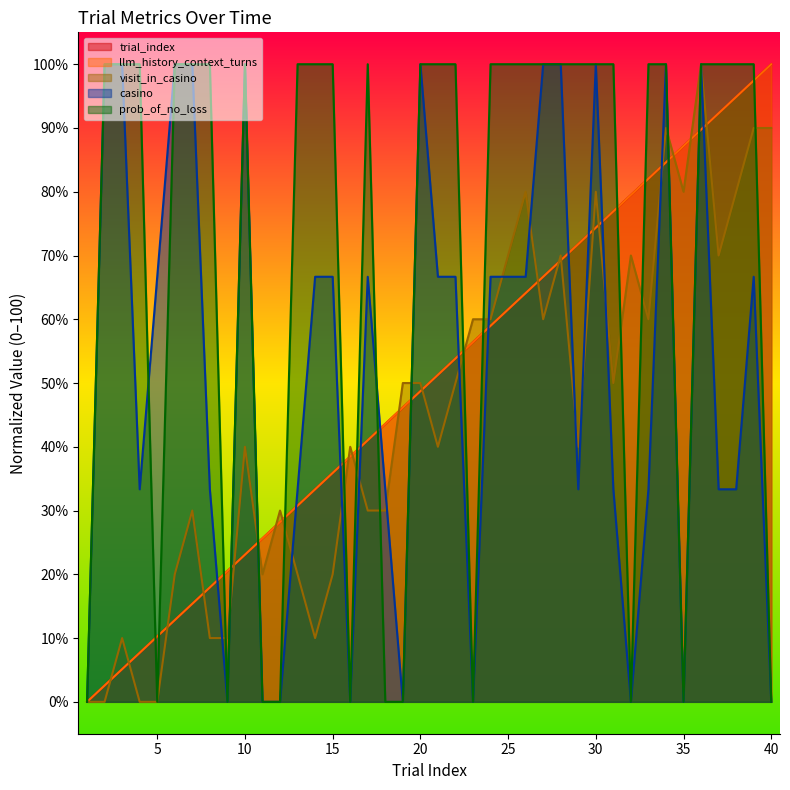

What is the spread (max minus min) of values at 20?

51.3